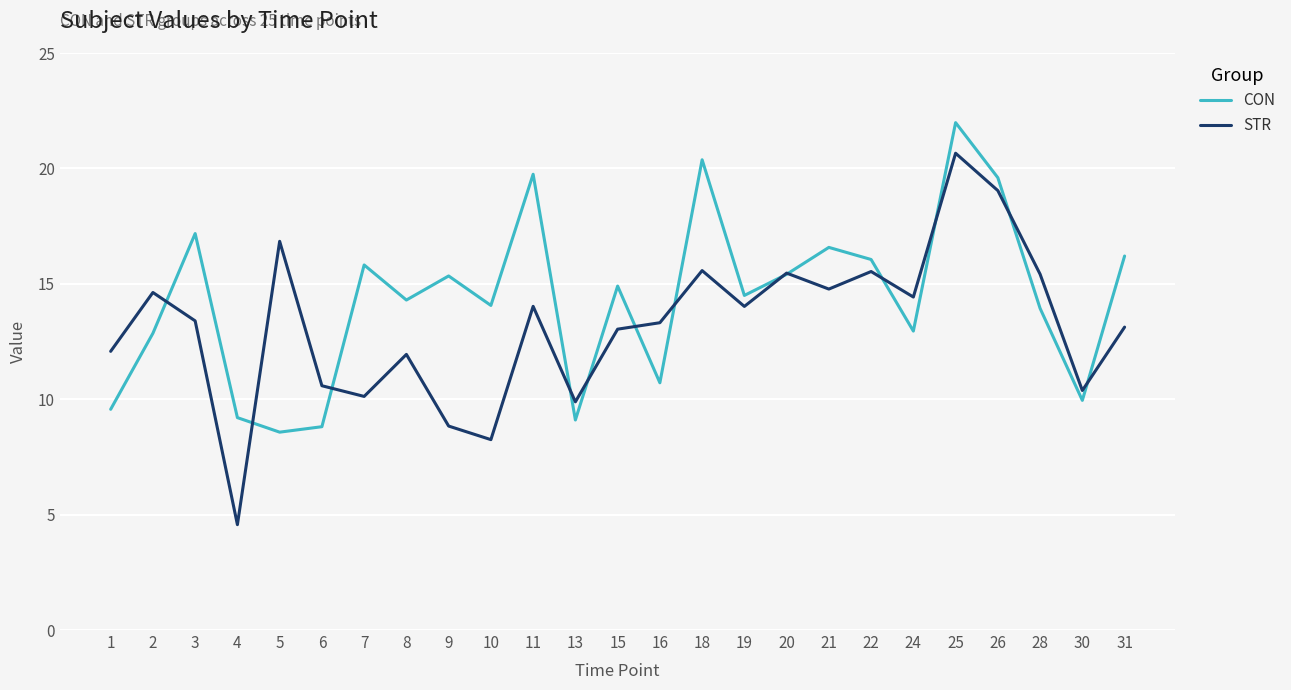

What is the average value of the STR series?

13.2